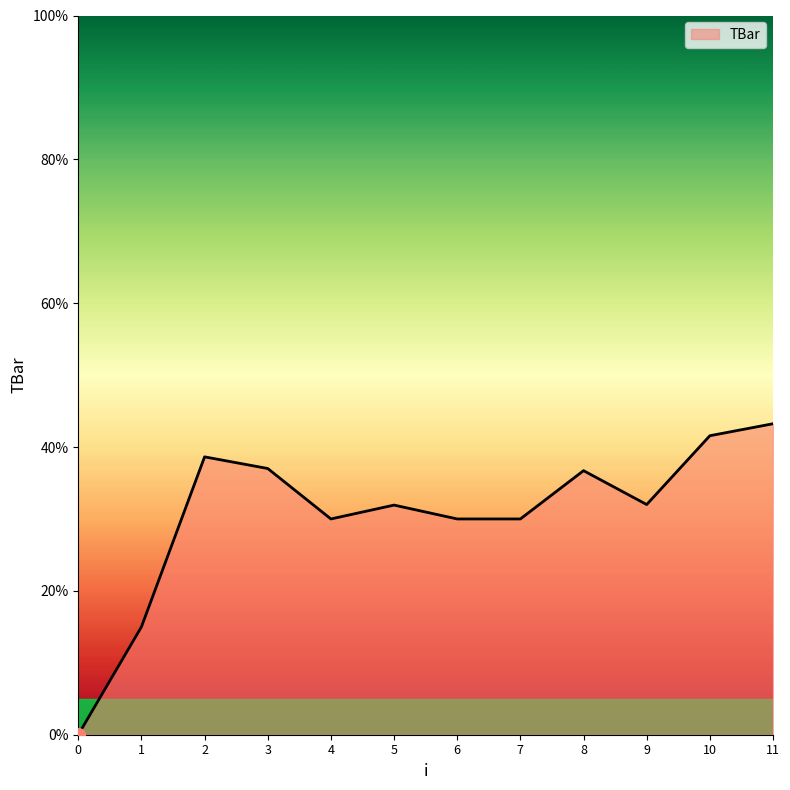

Count the number of data series in this chart.

1